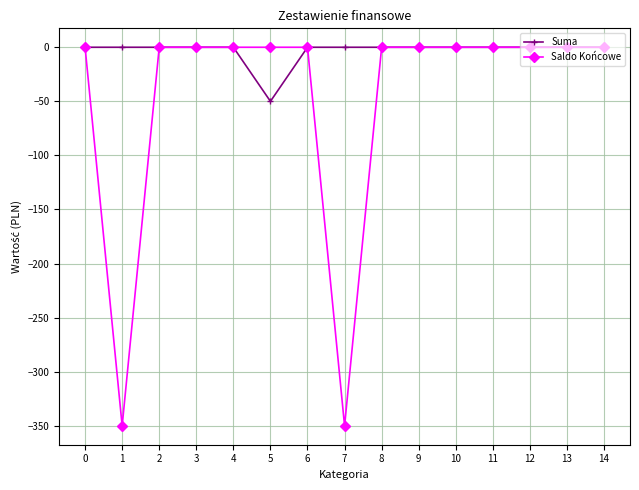

At which category does Saldo Końcowe reach its first local valley?

1